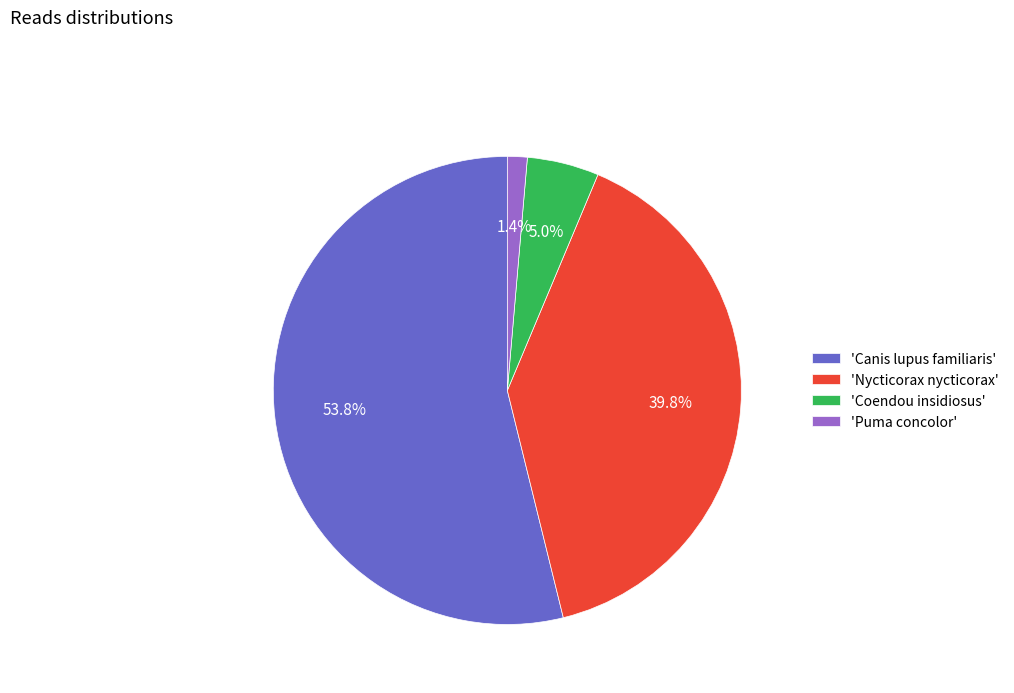

Count the number of slices in the pie.

4